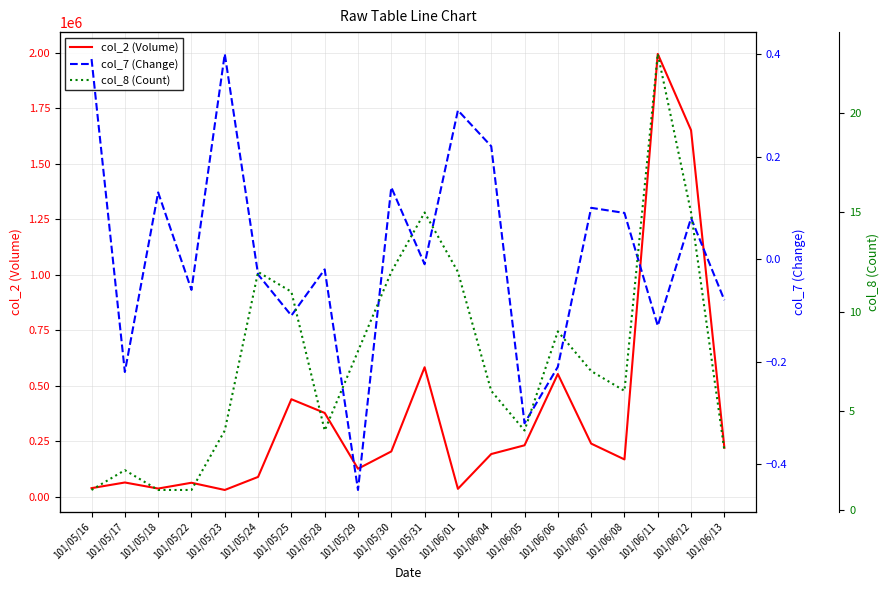

How many distinct data groups are displayed?

3